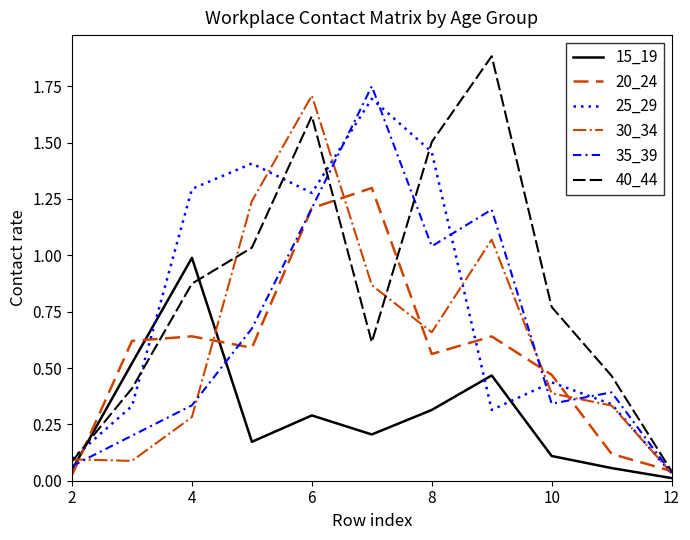

What is the value of the 35_39 point at the 2nd from the left?

0.2